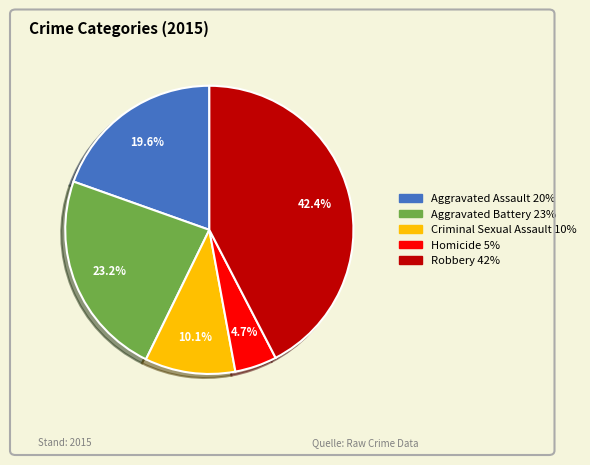

What percentage is the Aggravated Battery slice, to the nearest percent?

23%